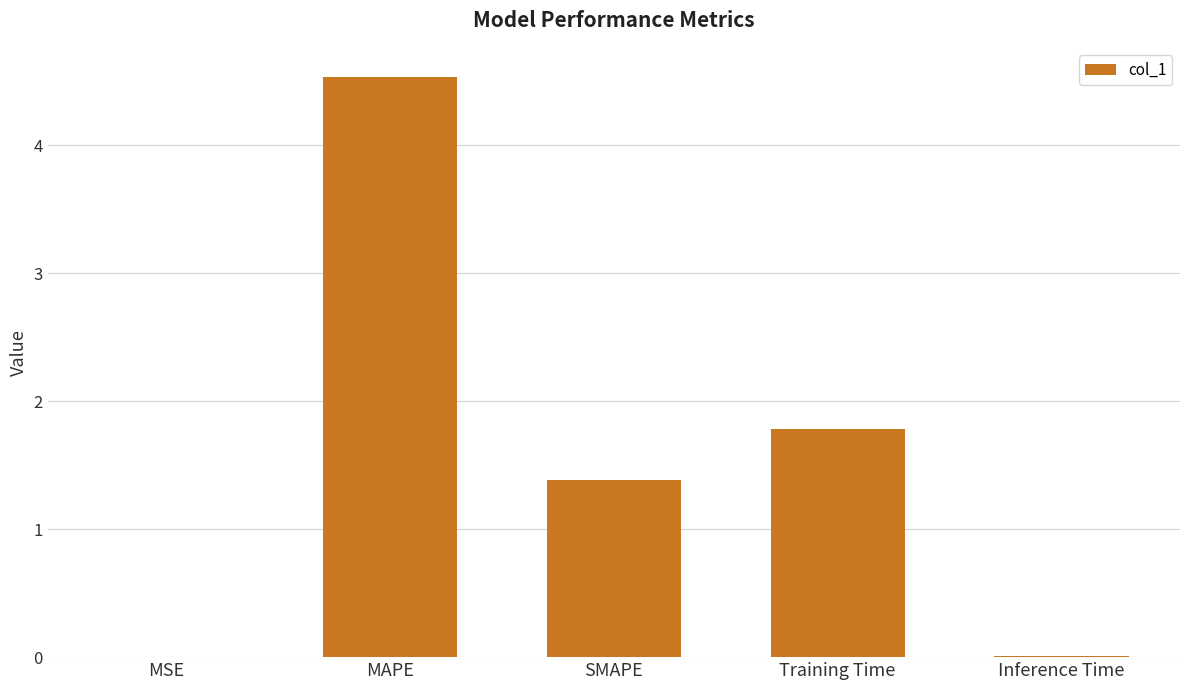

Where does the data first go above 1?

MAPE